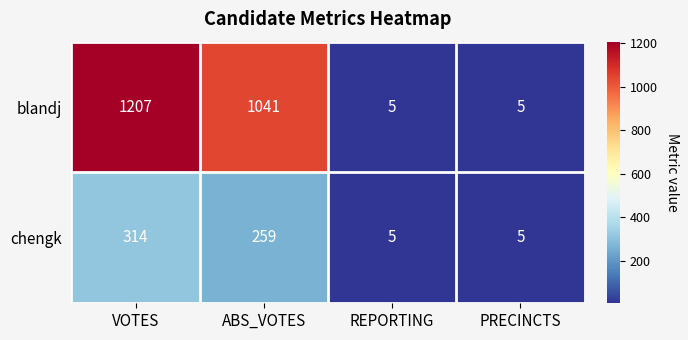

What is the difference between the second highest and minimum values in the chengk series?

254